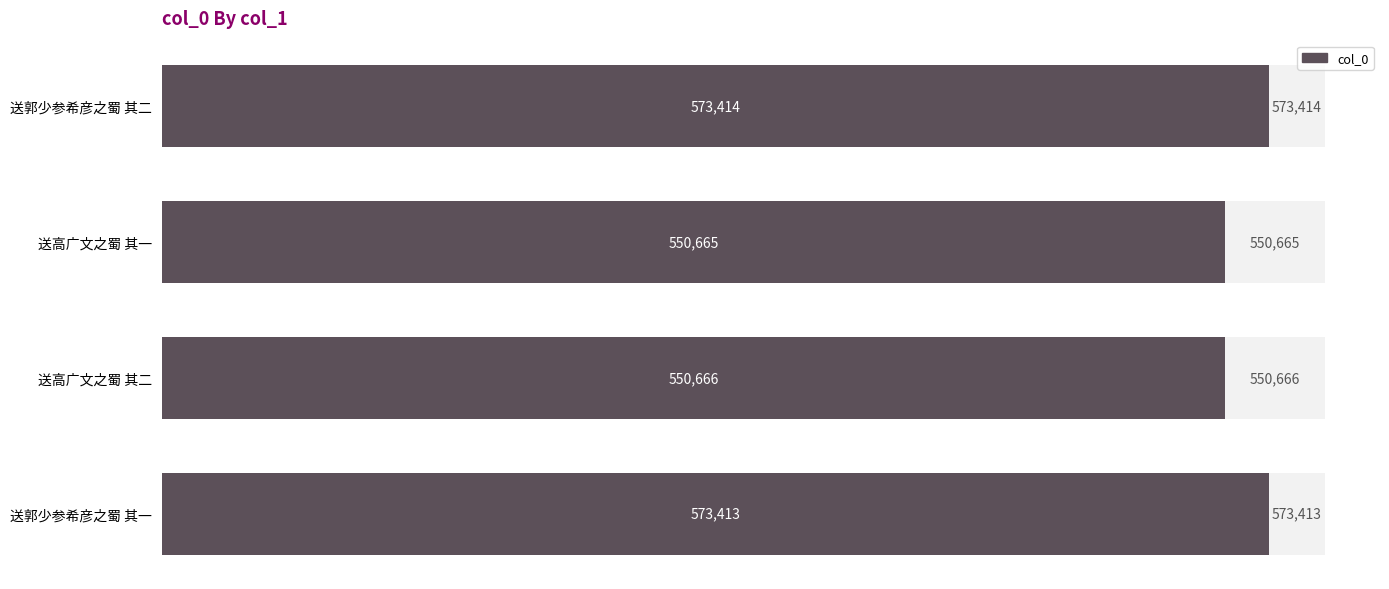

Is it true that the value at 送高广文之蜀 其一 is 933254?

False